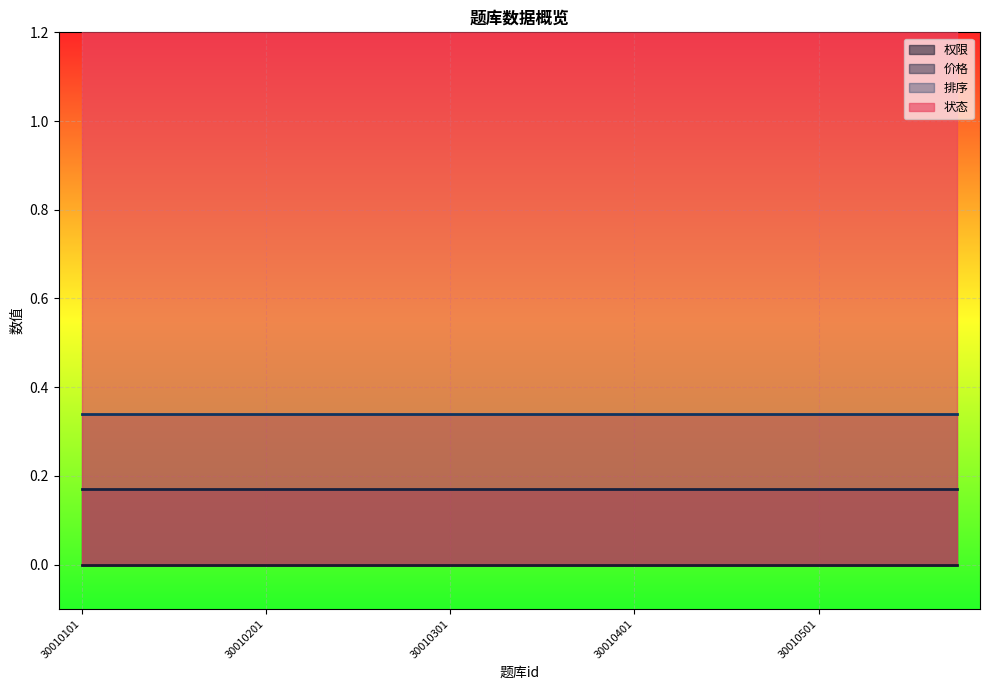

Which category has the lowest value across all series?

30010101